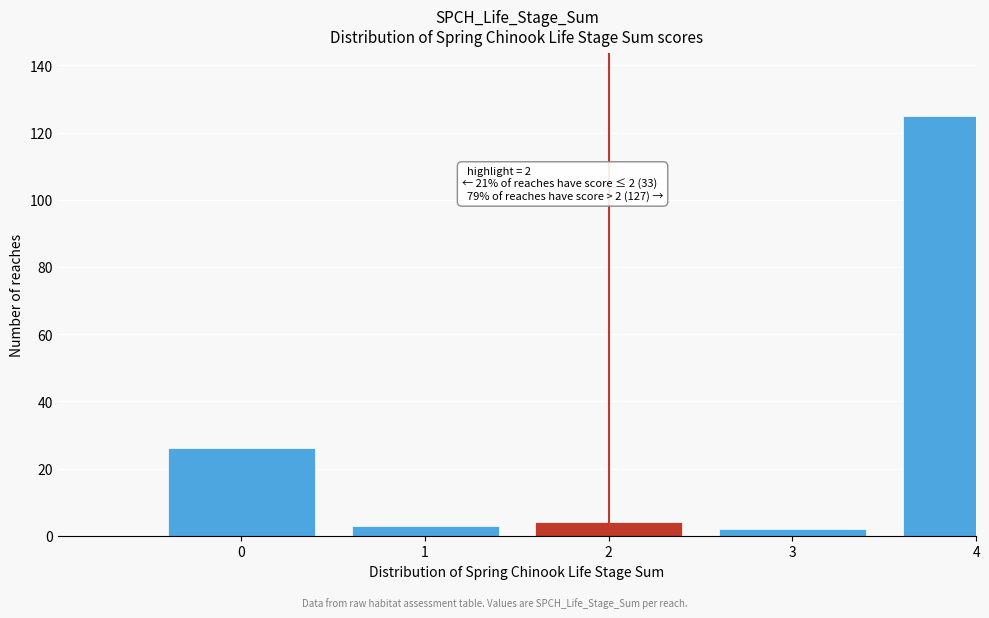

Reading right to left, list all the values displayed in this chart.

4=125	3=2	2=4	1=3	0=26